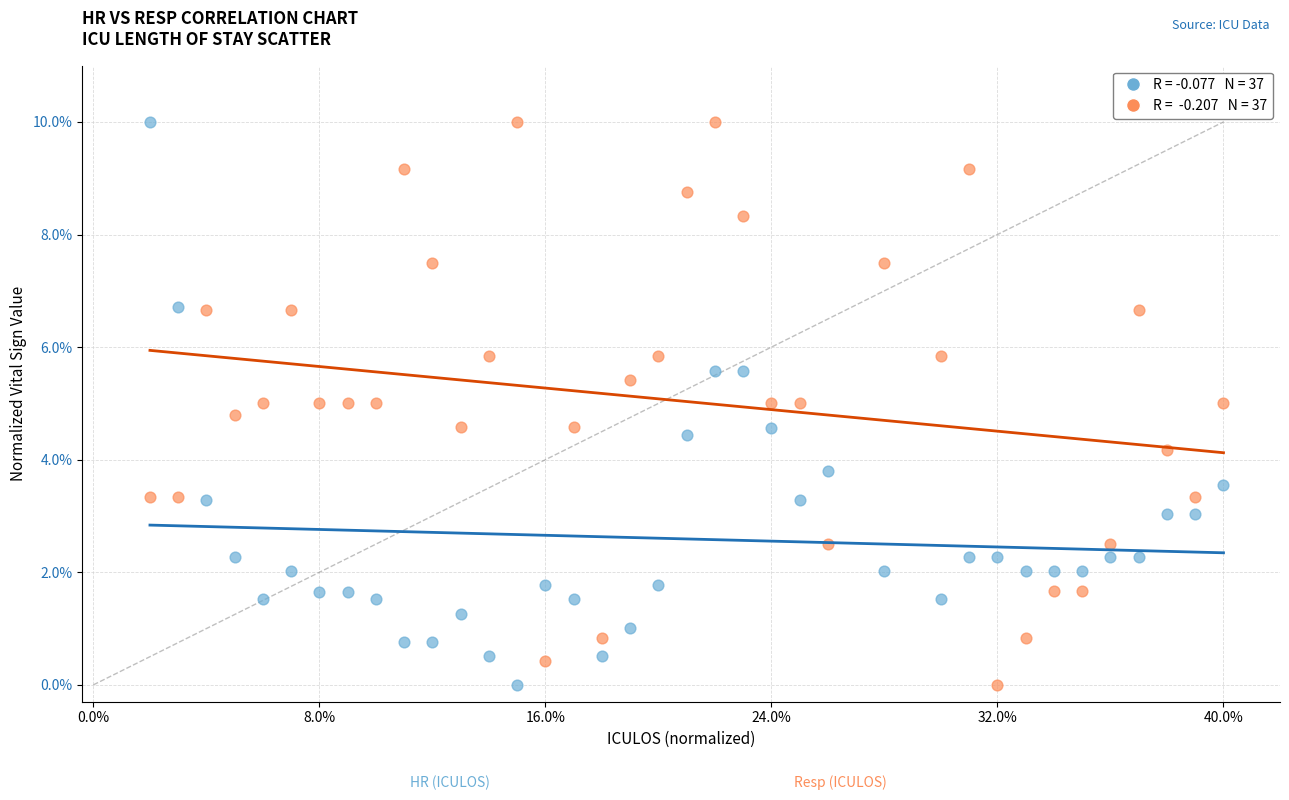

Across all data points, what is the range of X values (max minus min)?

0.9